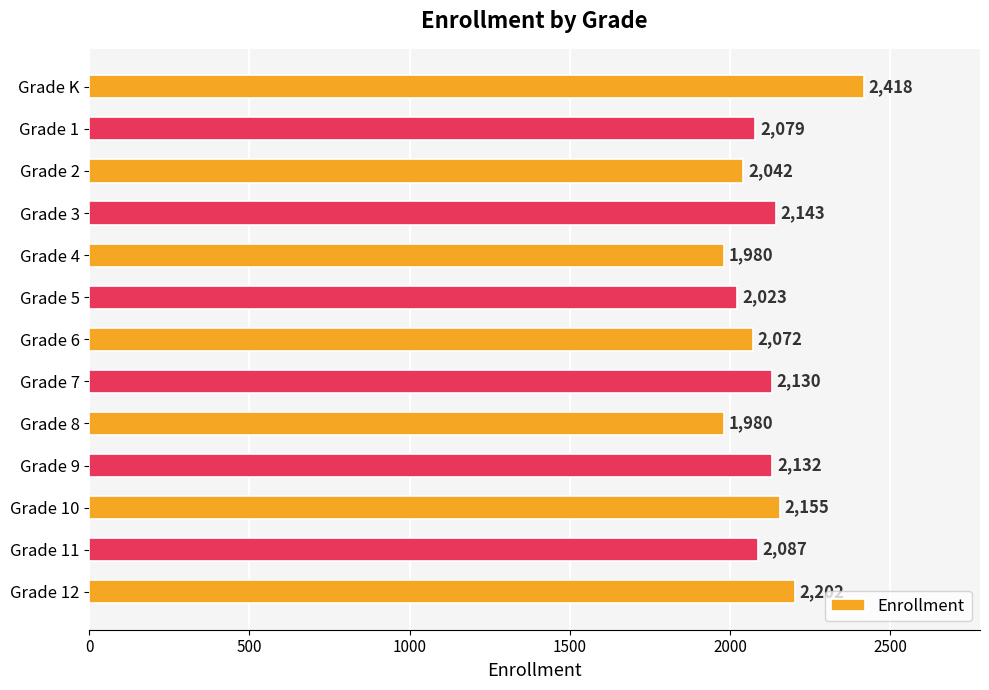

Between Grade 11 and Grade 12, which is larger?

Grade 12